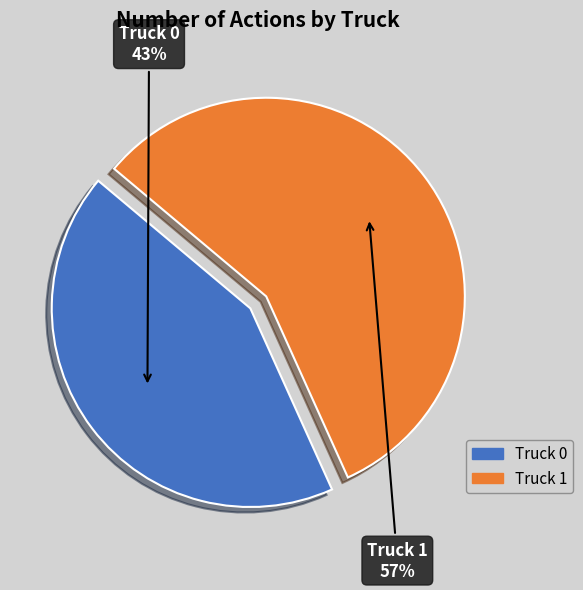

True or false: Truck 1 accounts for 47% of the total.

False